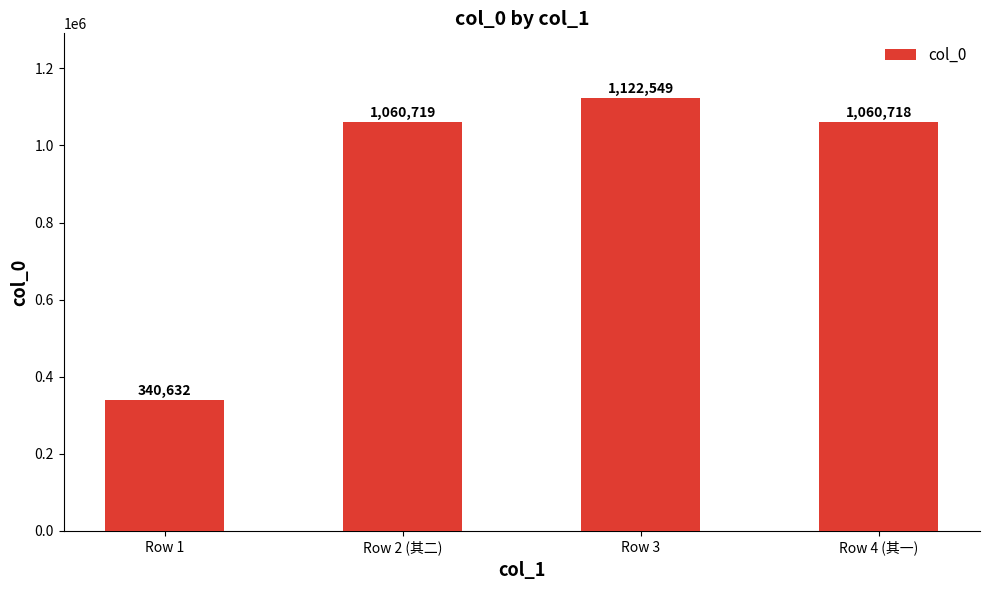

Reading left to right, list all the values displayed in this chart.

Row 1=340632	Row 2 (其二)=1060719	Row 3=1122549	Row 4 (其一)=1060718